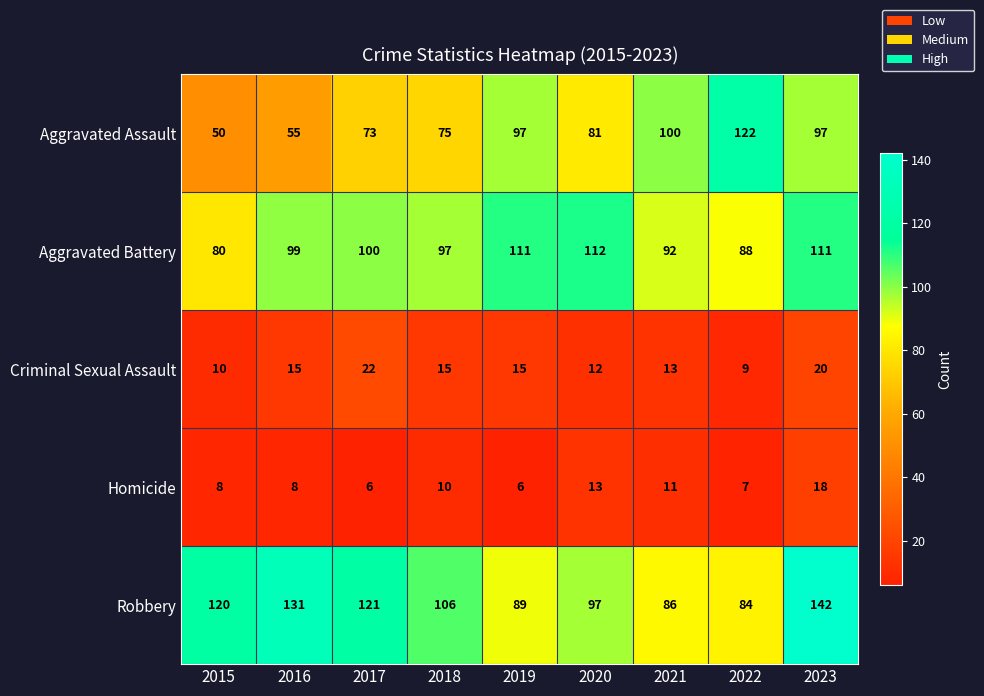

What is the sum of all Aggravated Assault values?

750